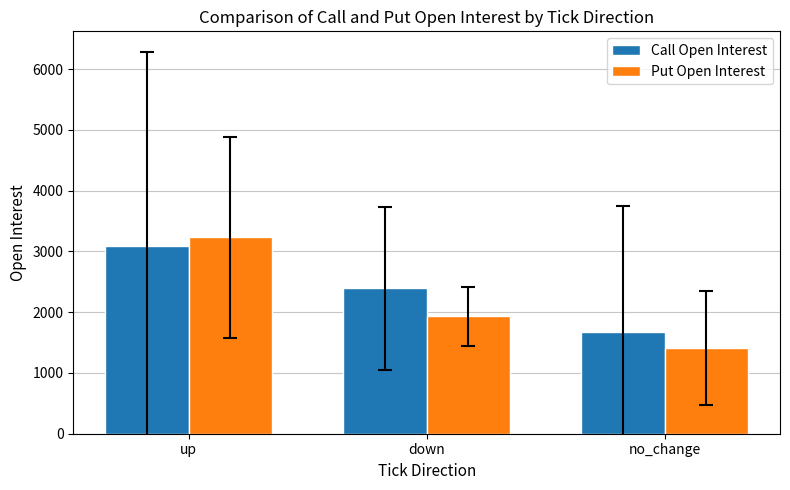

Where is Put Open Interest nearest to the value 2318?

down